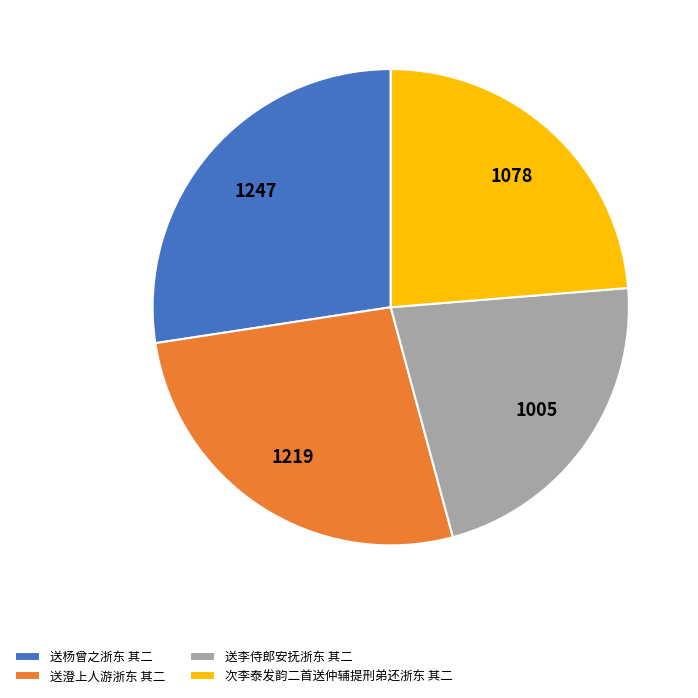

What is the ratio of the value at 送澄上人游浙东 其二 to the value at 送李侍郎安抚浙东 其二?

1.2